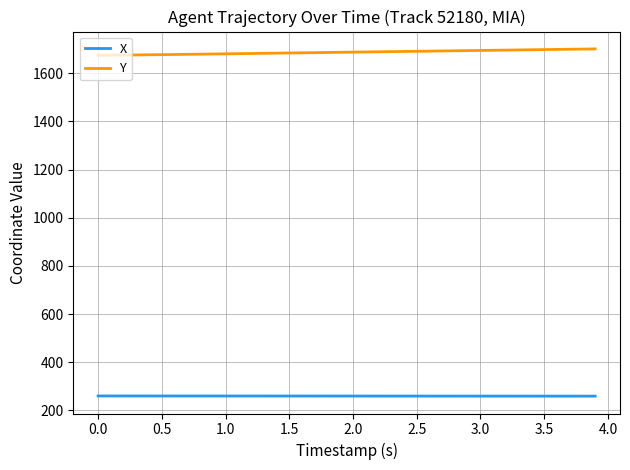

Which series has the largest total across all categories?

Y